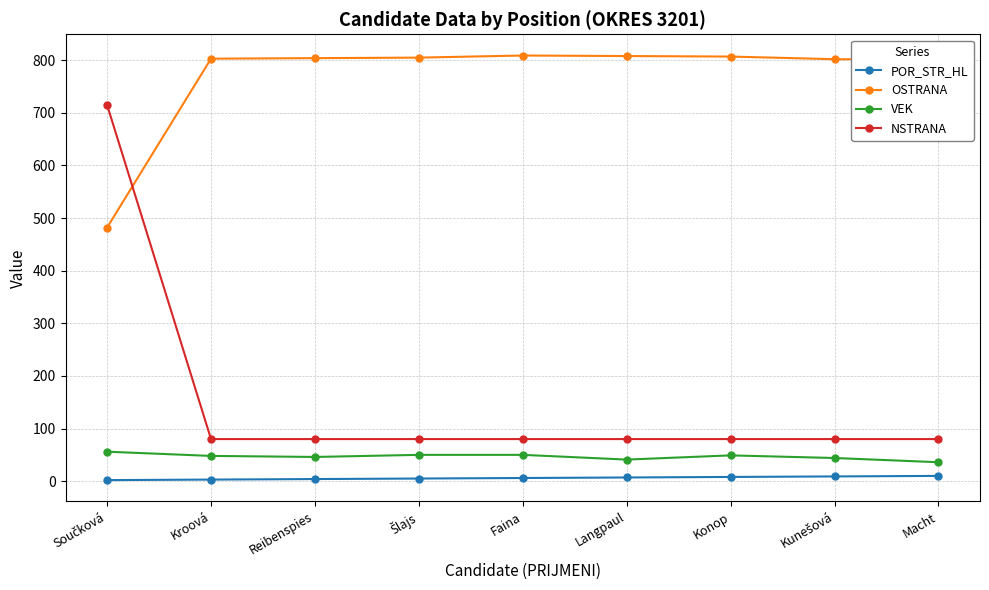

What is the average value of the VEK series?

47